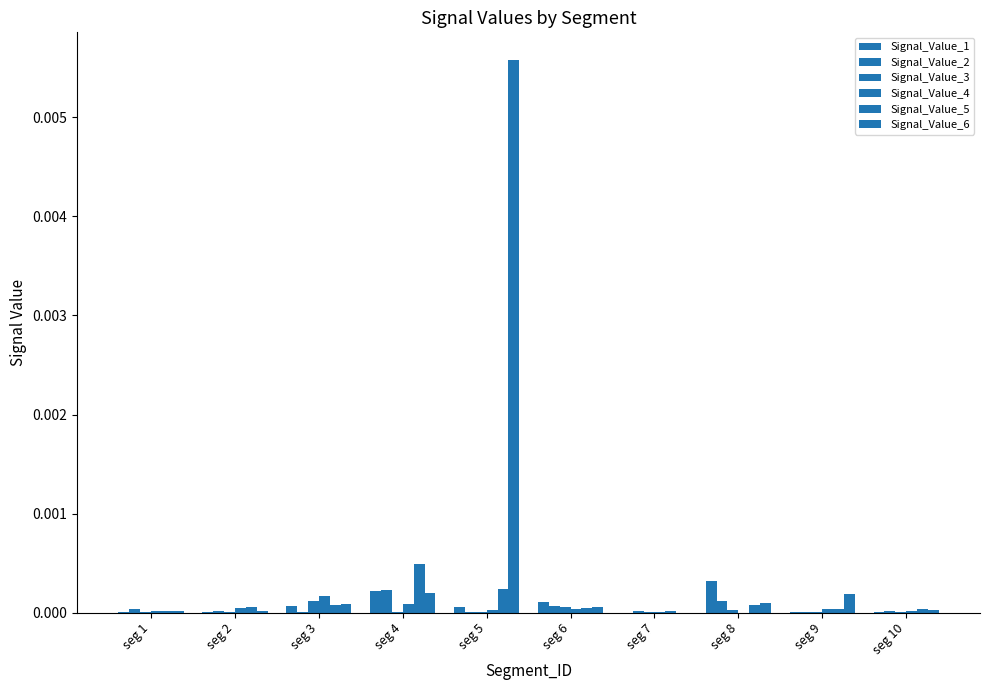

The value of Signal_Value_2 at seg 6 is 0.0. True or false?

True